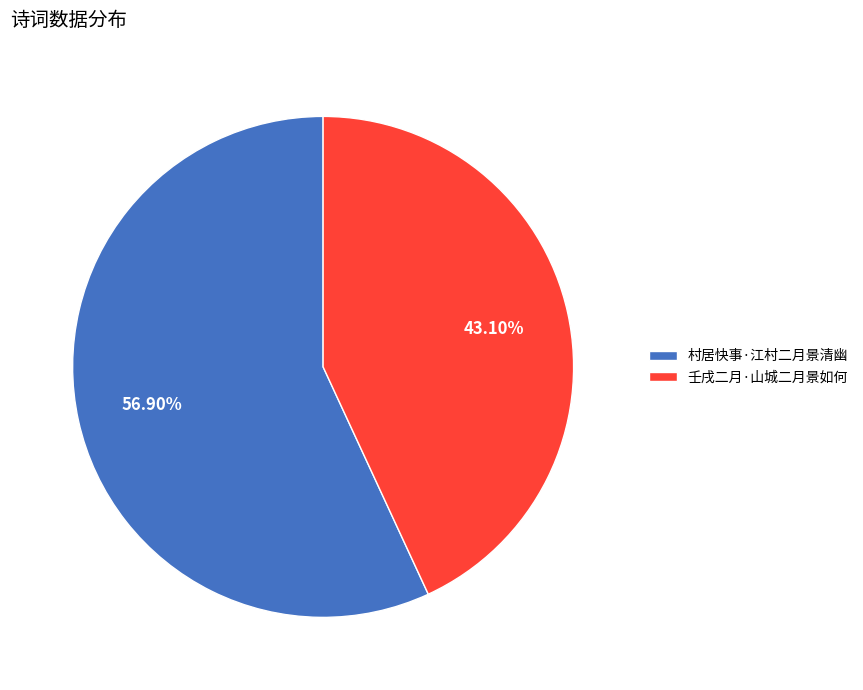

To the nearest percent, what percentage of the pie is 村居快事·江村二月景清幽?

57%